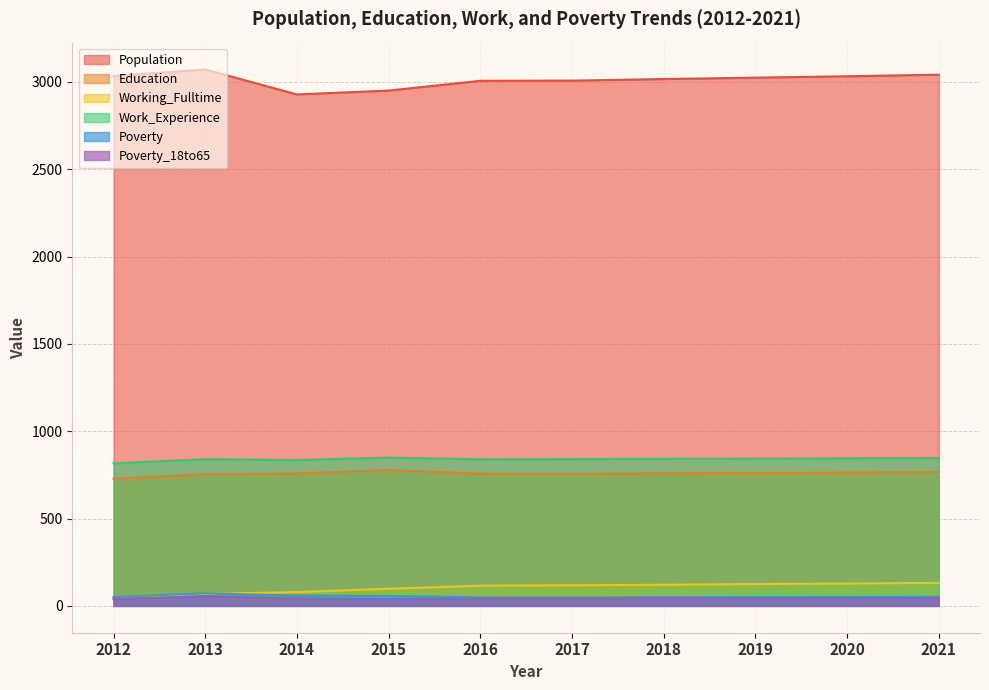

How many data points in Education are above 759?

4